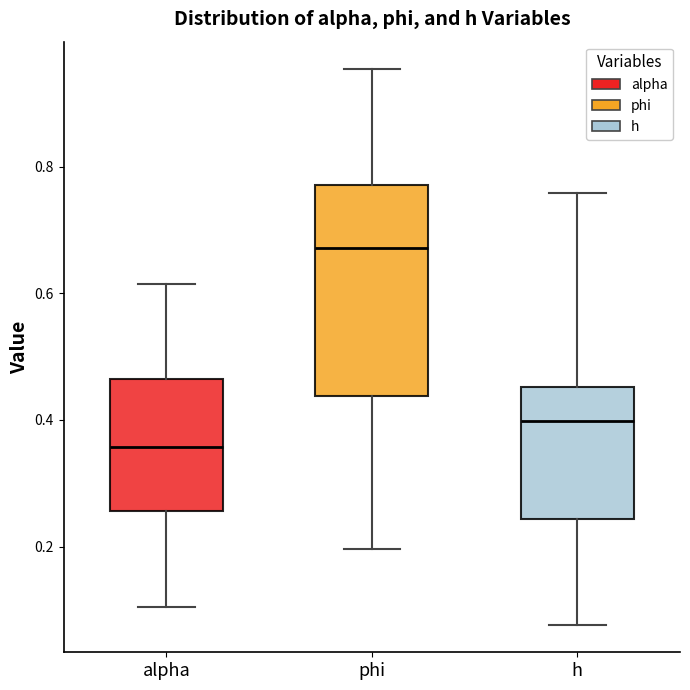

Which box's median line is the lowest?

alpha